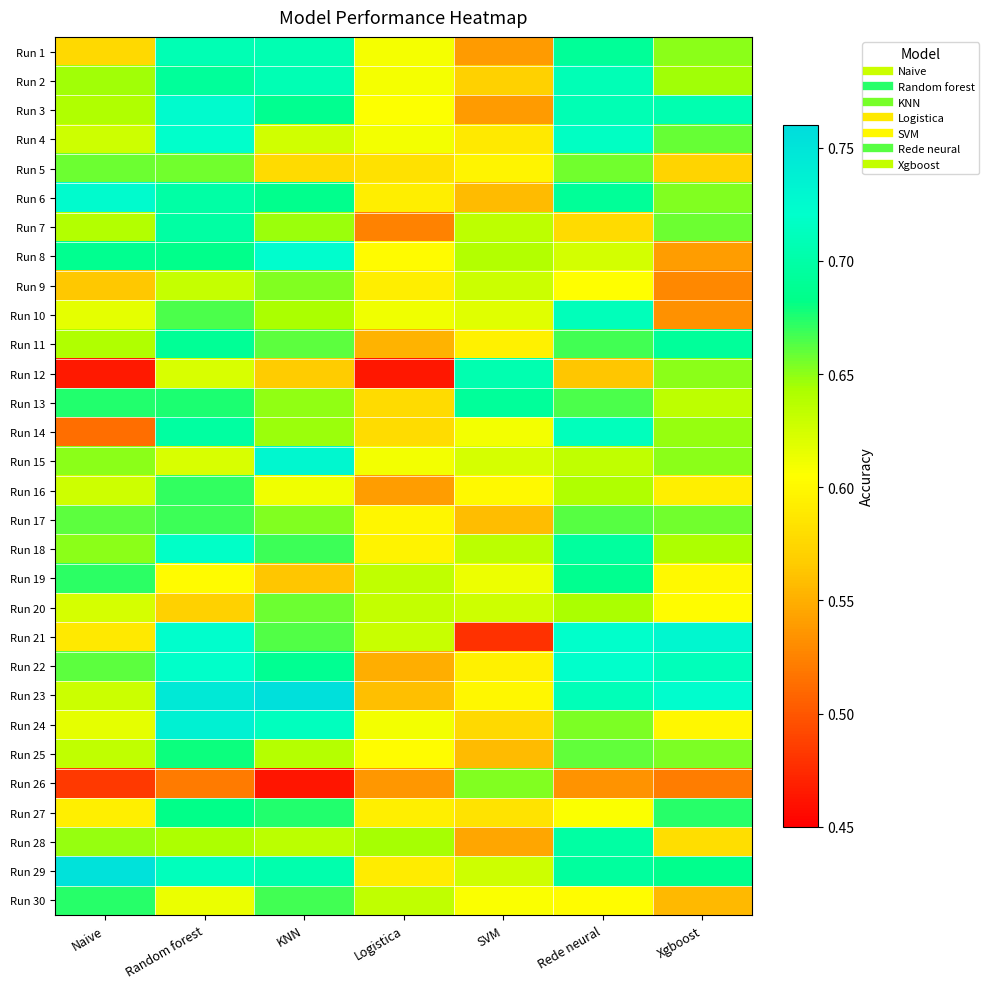

Reading left to right, transcribe all the data shown in this chart.

Run 1: Naive=0.6	Random forest=0.7	KNN=0.7	Logistica=0.6	SVM=0.5	Rede neural=0.7	Xgboost=0.6
Run 2: Naive=0.6	Random forest=0.7	KNN=0.7	Logistica=0.6	SVM=0.6	Rede neural=0.7	Xgboost=0.6
Run 3: Naive=0.6	Random forest=0.7	KNN=0.7	Logistica=0.6	SVM=0.5	Rede neural=0.7	Xgboost=0.7
Run 4: Naive=0.6	Random forest=0.7	KNN=0.6	Logistica=0.6	SVM=0.6	Rede neural=0.7	Xgboost=0.7
Run 5: Naive=0.7	Random forest=0.7	KNN=0.6	Logistica=0.6	SVM=0.6	Rede neural=0.7	Xgboost=0.6
Run 6: Naive=0.7	Random forest=0.7	KNN=0.7	Logistica=0.6	SVM=0.6	Rede neural=0.7	Xgboost=0.7
Run 7: Naive=0.6	Random forest=0.7	KNN=0.6	Logistica=0.5	SVM=0.6	Rede neural=0.6	Xgboost=0.7
Run 8: Naive=0.7	Random forest=0.7	KNN=0.7	Logistica=0.6	SVM=0.6	Rede neural=0.6	Xgboost=0.5
Run 9: Naive=0.6	Random forest=0.6	KNN=0.7	Logistica=0.6	SVM=0.6	Rede neural=0.6	Xgboost=0.5
Run 10: Naive=0.6	Random forest=0.7	KNN=0.6	Logistica=0.6	SVM=0.6	Rede neural=0.7	Xgboost=0.5
Run 11: Naive=0.6	Random forest=0.7	KNN=0.7	Logistica=0.6	SVM=0.6	Rede neural=0.7	Xgboost=0.7
Run 12: Naive=0.5	Random forest=0.6	KNN=0.6	Logistica=0.5	SVM=0.7	Rede neural=0.6	Xgboost=0.7
Run 13: Naive=0.7	Random forest=0.7	KNN=0.6	Logistica=0.6	SVM=0.7	Rede neural=0.7	Xgboost=0.6
Run 14: Naive=0.5	Random forest=0.7	KNN=0.6	Logistica=0.6	SVM=0.6	Rede neural=0.7	Xgboost=0.6
Run 15: Naive=0.7	Random forest=0.6	KNN=0.7	Logistica=0.6	SVM=0.6	Rede neural=0.6	Xgboost=0.7
Run 16: Naive=0.6	Random forest=0.7	KNN=0.6	Logistica=0.5	SVM=0.6	Rede neural=0.6	Xgboost=0.6
Run 17: Naive=0.7	Random forest=0.7	KNN=0.7	Logistica=0.6	SVM=0.6	Rede neural=0.7	Xgboost=0.7
Run 18: Naive=0.7	Random forest=0.7	KNN=0.7	Logistica=0.6	SVM=0.6	Rede neural=0.7	Xgboost=0.6
Run 19: Naive=0.7	Random forest=0.6	KNN=0.6	Logistica=0.6	SVM=0.6	Rede neural=0.7	Xgboost=0.6
Run 20: Naive=0.6	Random forest=0.6	KNN=0.7	Logistica=0.6	SVM=0.6	Rede neural=0.6	Xgboost=0.6
Run 21: Naive=0.6	Random forest=0.7	KNN=0.7	Logistica=0.6	SVM=0.5	Rede neural=0.7	Xgboost=0.7
Run 22: Naive=0.7	Random forest=0.7	KNN=0.7	Logistica=0.6	SVM=0.6	Rede neural=0.7	Xgboost=0.7
Run 23: Naive=0.6	Random forest=0.7	KNN=0.8	Logistica=0.6	SVM=0.6	Rede neural=0.7	Xgboost=0.7
Run 24: Naive=0.6	Random forest=0.7	KNN=0.7	Logistica=0.6	SVM=0.6	Rede neural=0.7	Xgboost=0.6
Run 25: Naive=0.6	Random forest=0.7	KNN=0.6	Logistica=0.6	SVM=0.6	Rede neural=0.7	Xgboost=0.7
Run 26: Naive=0.5	Random forest=0.5	KNN=0.5	Logistica=0.5	SVM=0.7	Rede neural=0.5	Xgboost=0.5
Run 27: Naive=0.6	Random forest=0.7	KNN=0.7	Logistica=0.6	SVM=0.6	Rede neural=0.6	Xgboost=0.7
Run 28: Naive=0.6	Random forest=0.6	KNN=0.6	Logistica=0.6	SVM=0.5	Rede neural=0.7	Xgboost=0.6
Run 29: Naive=0.8	Random forest=0.7	KNN=0.7	Logistica=0.6	SVM=0.6	Rede neural=0.7	Xgboost=0.7
Run 30: Naive=0.7	Random forest=0.6	KNN=0.7	Logistica=0.6	SVM=0.6	Rede neural=0.6	Xgboost=0.6